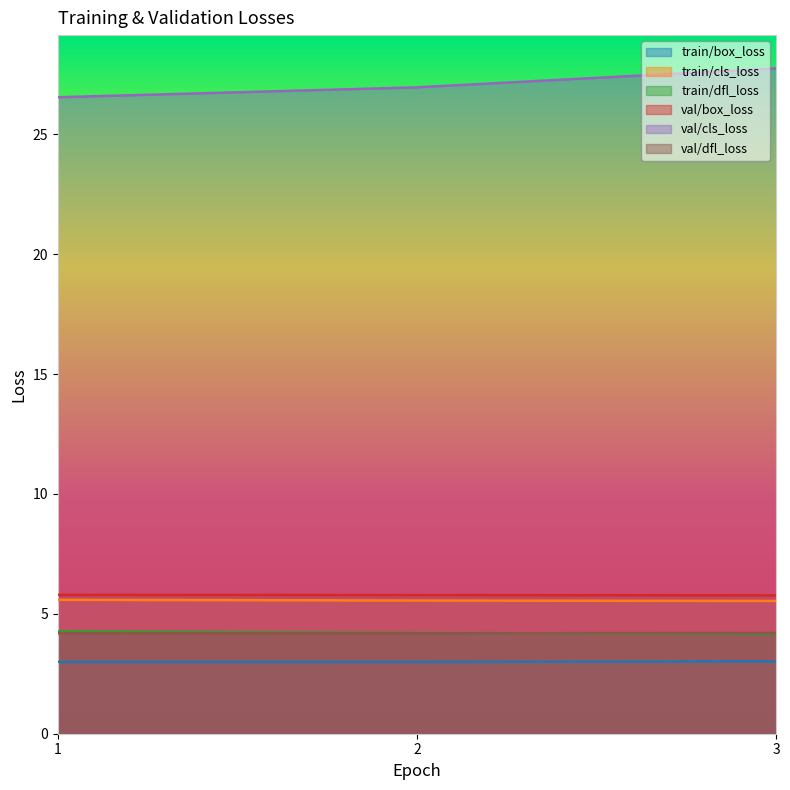

Rank the series by their maximum value, from lowest to highest.

train/box_loss, val/dfl_loss, train/dfl_loss, train/cls_loss, val/box_loss, val/cls_loss